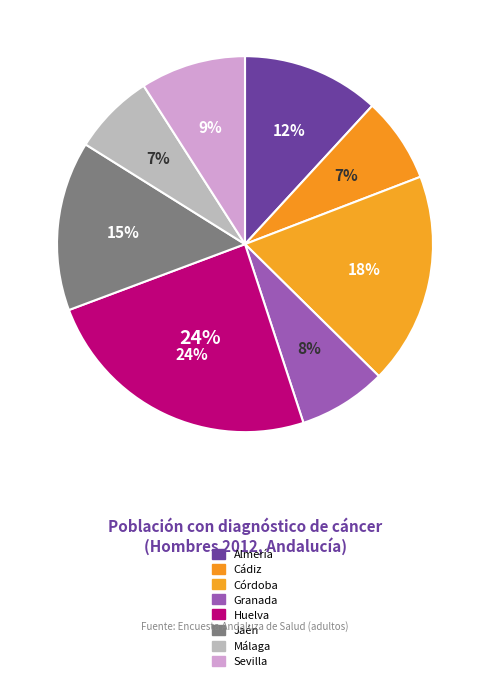

To the nearest percent, what is the difference between the Córdoba and Sevilla slice percentages?

9%